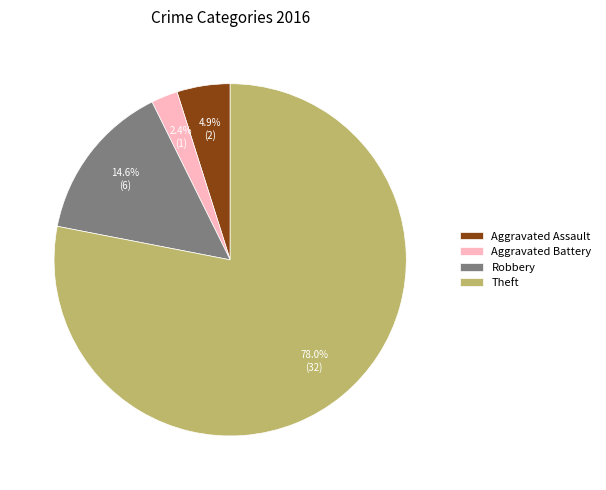

Does Theft account for over 50% of the chart?

Yes